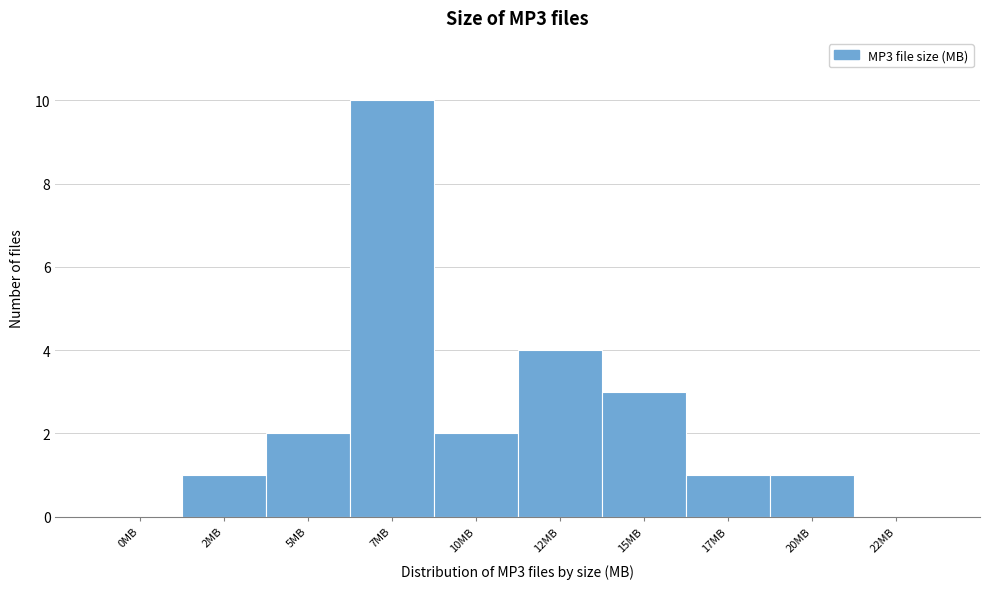

Reading left to right, extract all data points from this chart.

0MB=0	2MB=1	5MB=2	7MB=10	10MB=2	12MB=4	15MB=3	17MB=1	20MB=1	22MB=0